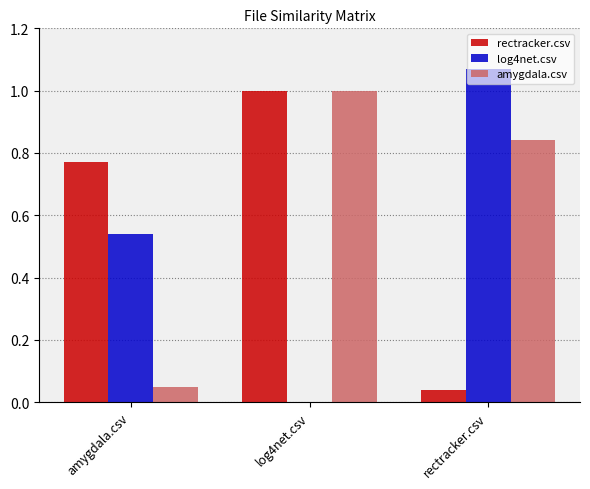

Which series changed the most between amygdala.csv and log4net.csv?

amygdala.csv